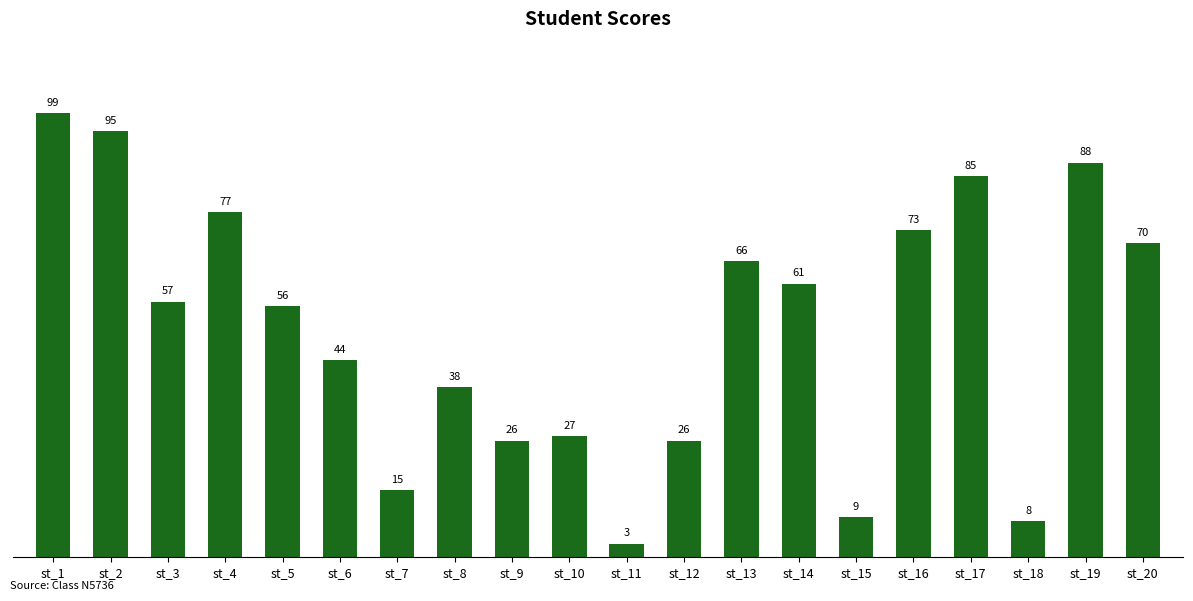

What is the value of the 13th bar from the left?

66